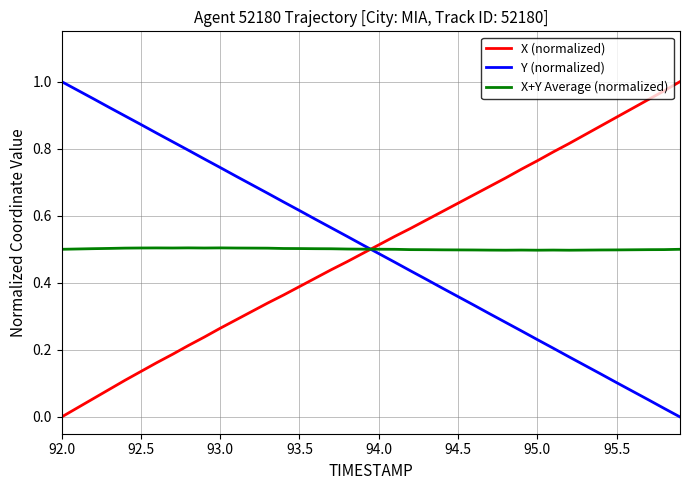

How many intersections are there between Y (normalized) and X (normalized)?

1